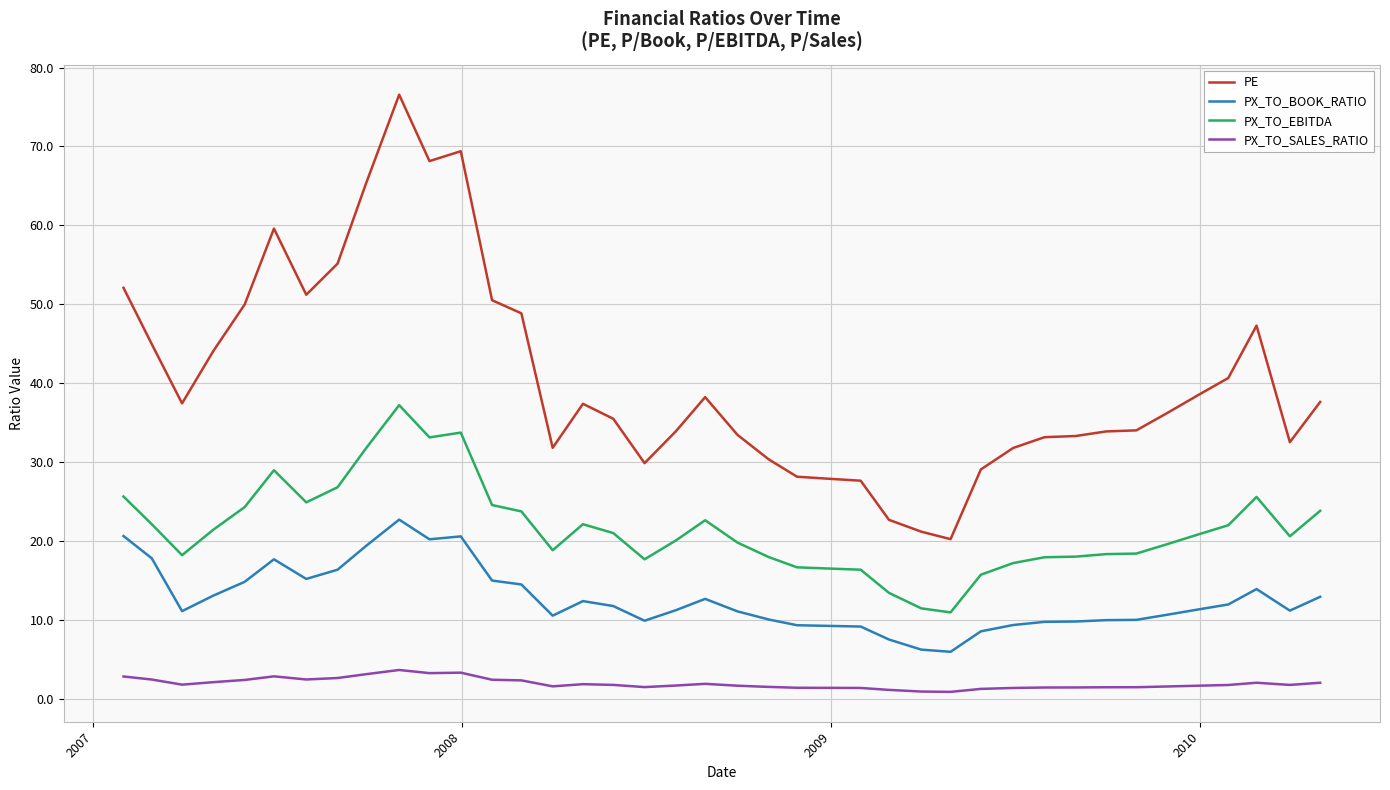

Which series has the largest total across all categories?

PE